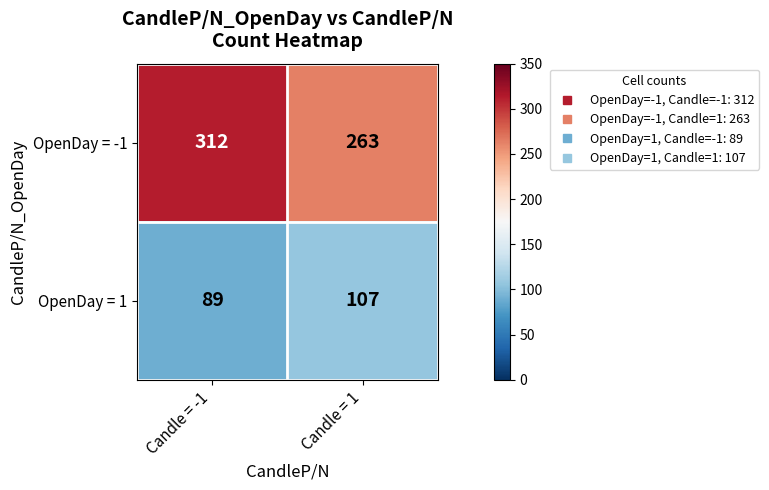

How many categories are shown in the chart?

2